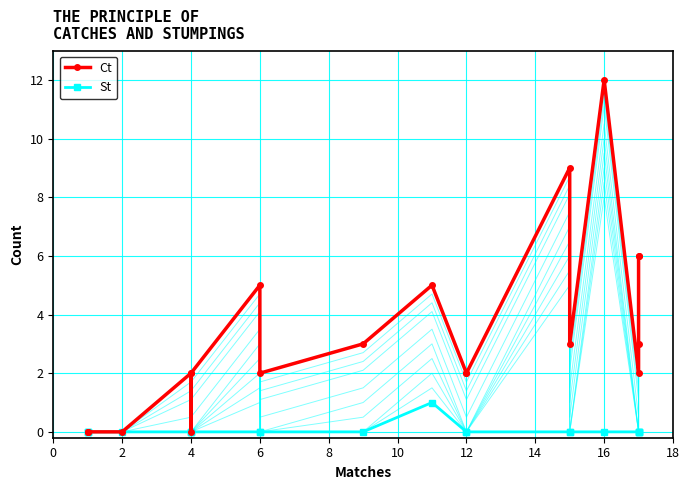

True or false: St has a value of 0 at 16.

False